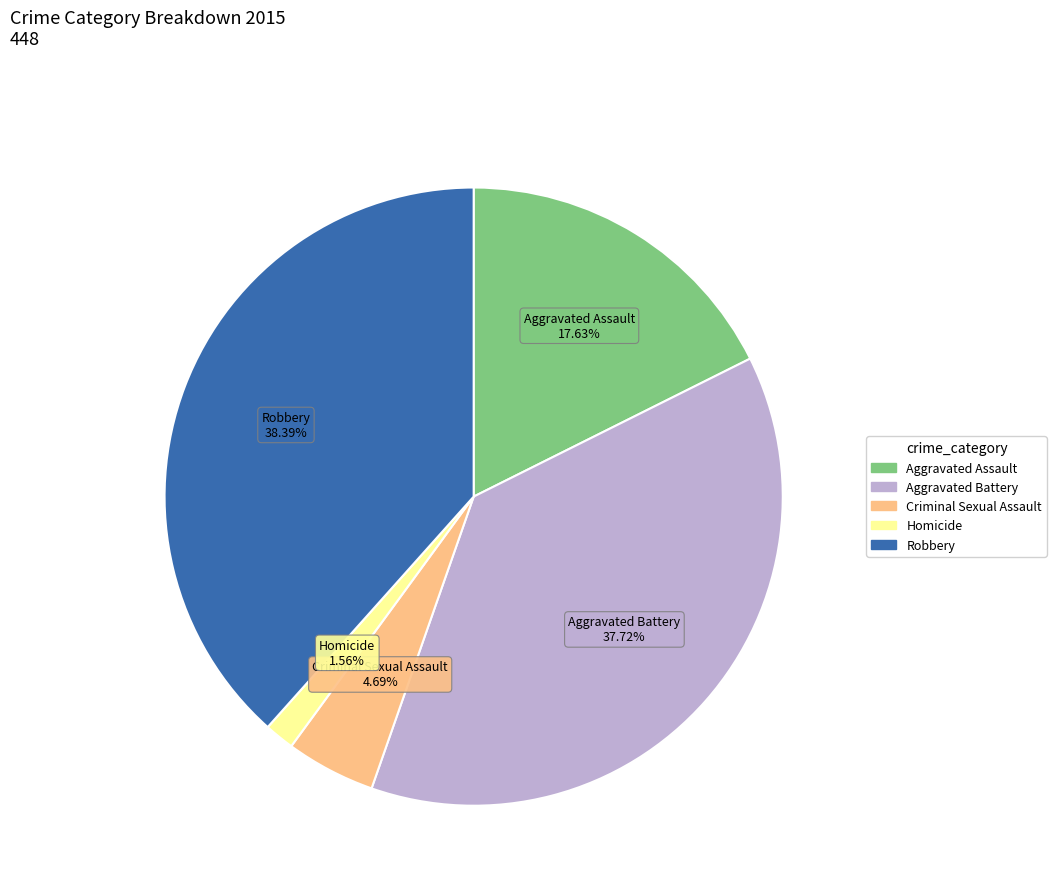

The Aggravated Assault slice represents 18% of the pie. True or false?

True